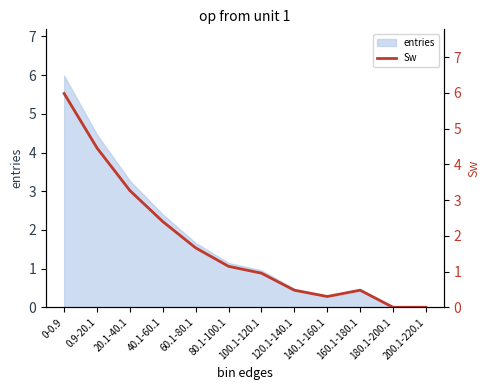

Reading left to right, extract all data points from this chart.

0-0.9=6.0	0.9-20.1=4.5	20.1-40.1=3.3	40.1-60.1=2.4	60.1-80.1=1.7	80.1-100.1=1.1	100.1-120.1=1.0	120.1-140.1=0.5	140.1-160.1=0.3	160.1-180.1=0.5	180.1-200.1=0.0	200.1-220.1=0.0